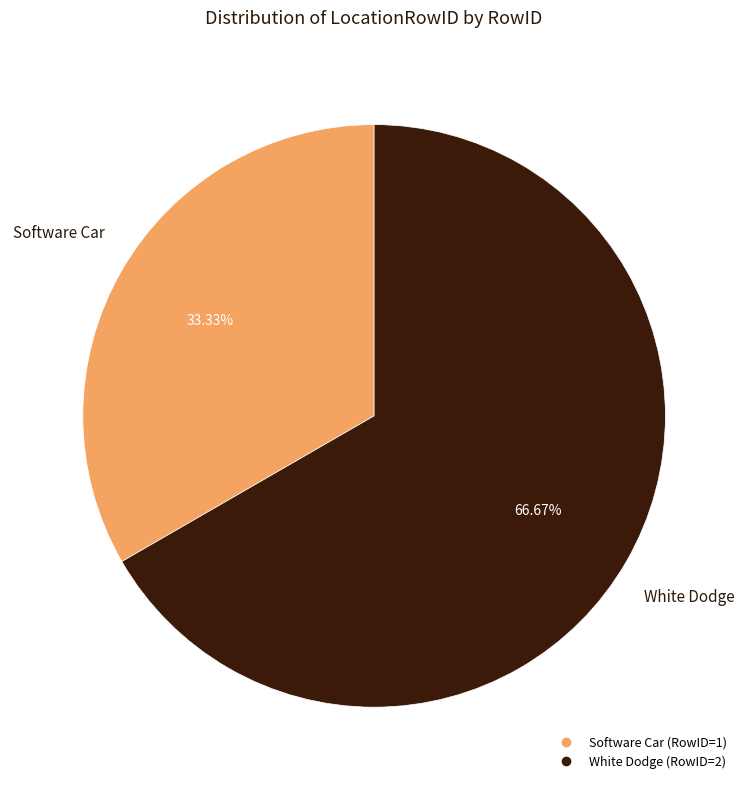

Is there any slice that represents more than half of the pie?

Yes